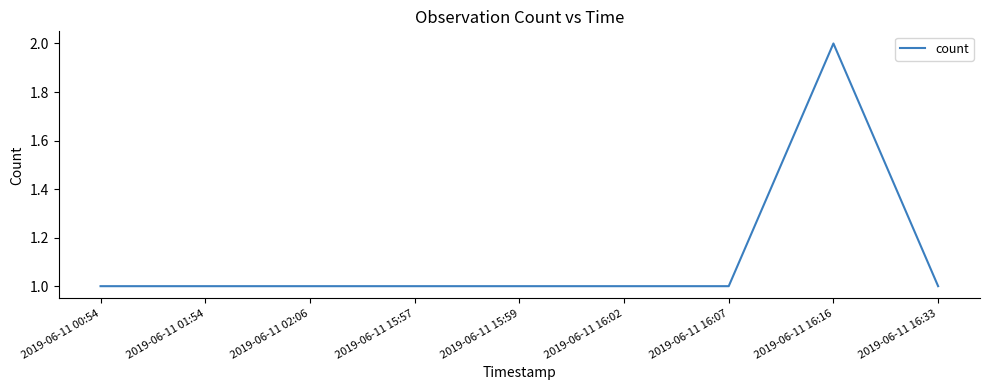

Approximately how many times larger is the value at 2019-06-11 16:16 compared to 2019-06-11 02:06?

2.0